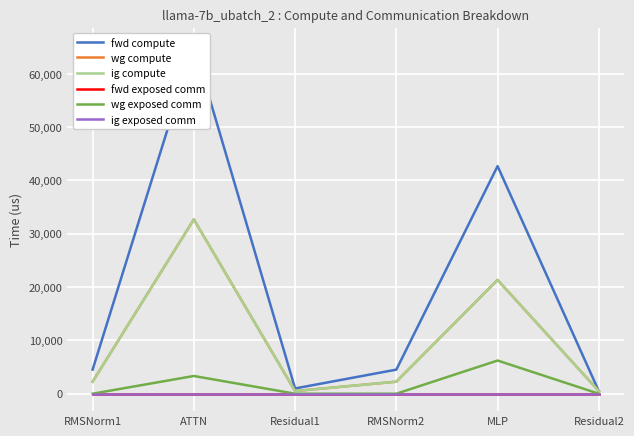

Where is fwd exposed comm nearest to the value 0?

RMSNorm1